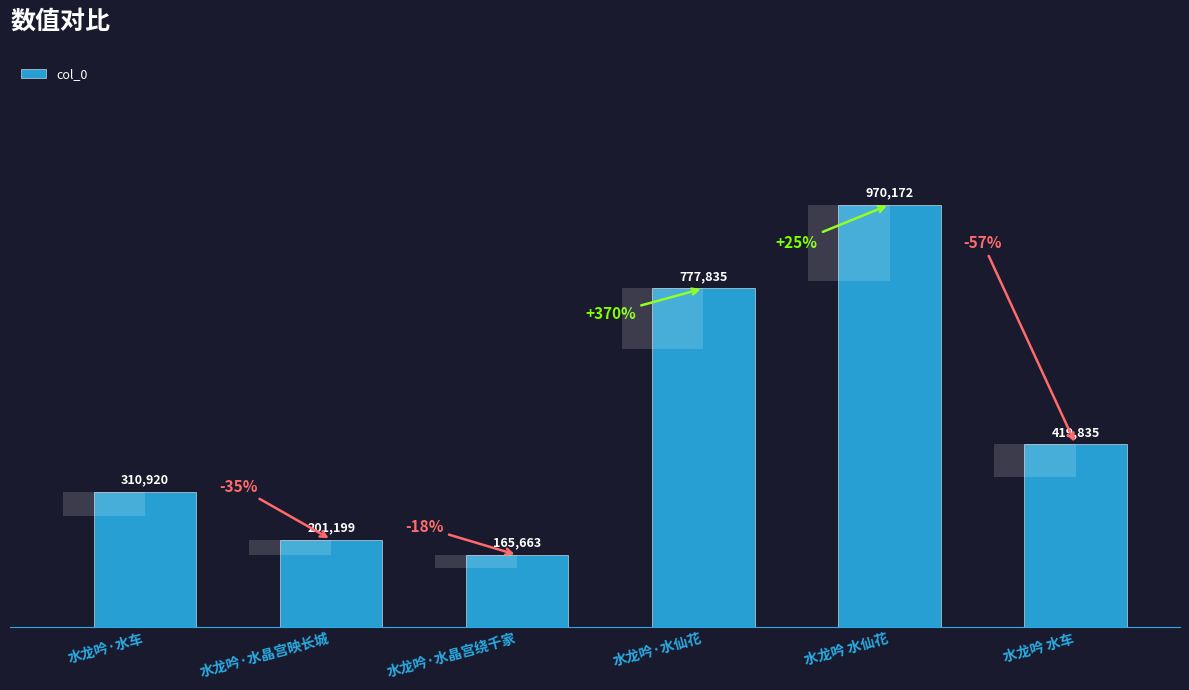

List the labels in order of value, largest first.

水龙吟 水仙花, 水龙吟·水仙花, 水龙吟 水车, 水龙吟·水车, 水龙吟·水晶宫映长城, 水龙吟·水晶宫绕千家